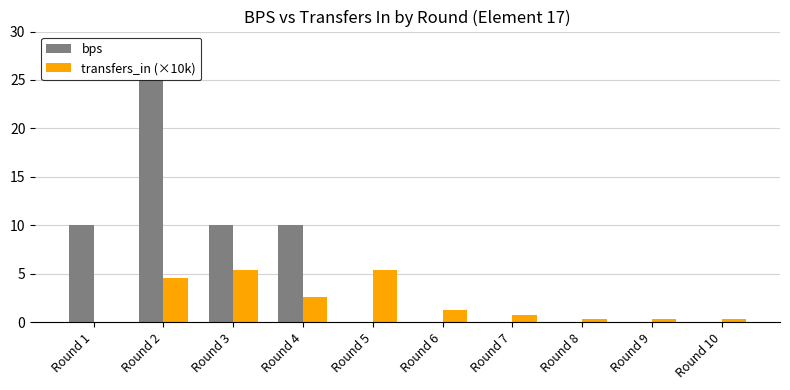

Which category has the highest value across all series?

Round 2